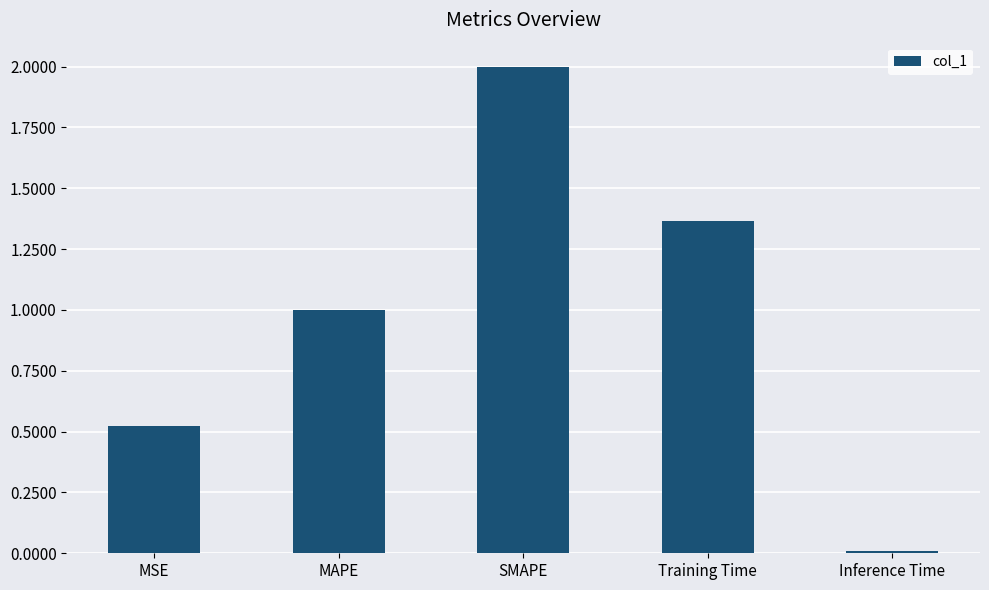

True or false: the data shows 1.0 at MAPE.

True